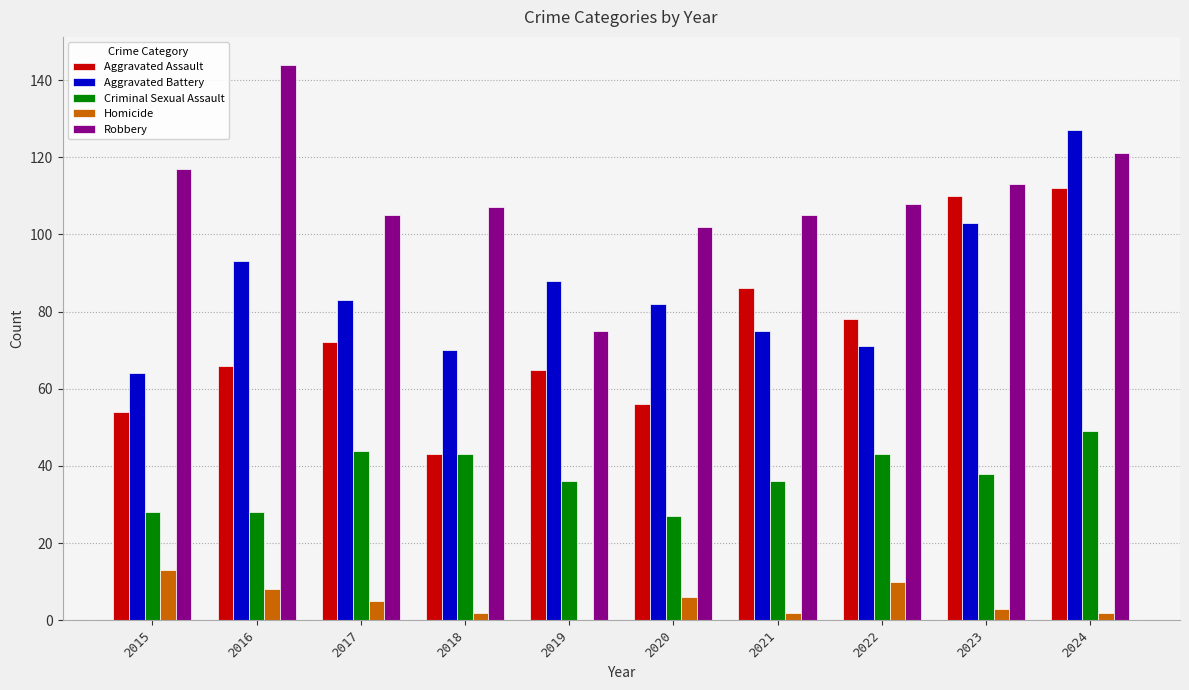

At which label does Aggravated Assault reach its peak?

2024